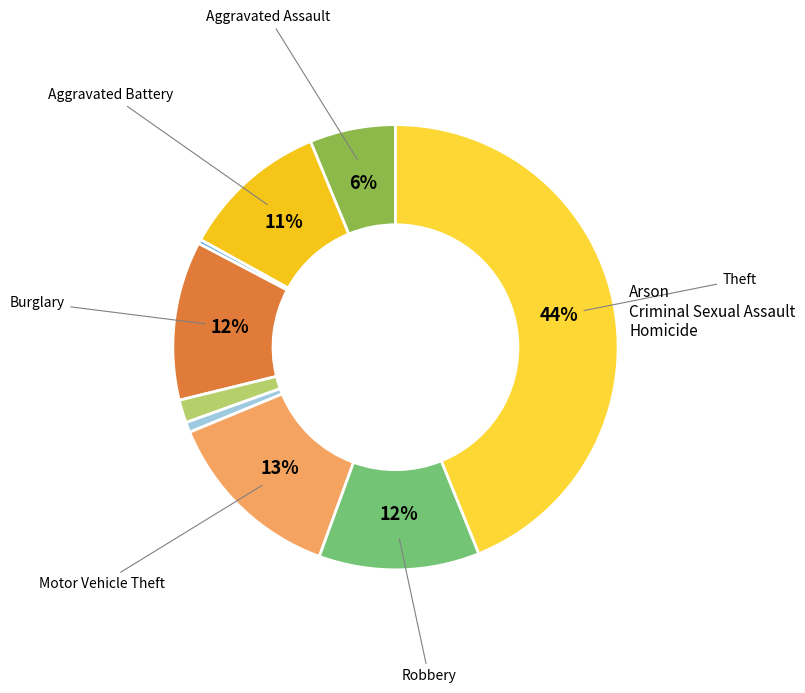

Count the number of slices in the pie.

9